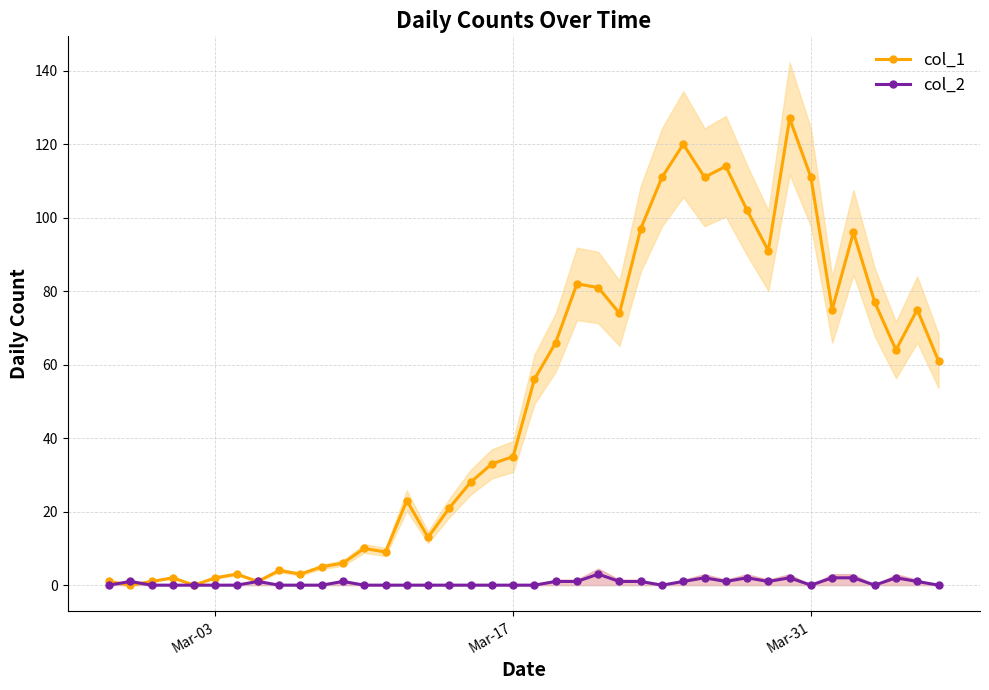

True or false: col_1 has more than 0 points higher than both neighbors.

True